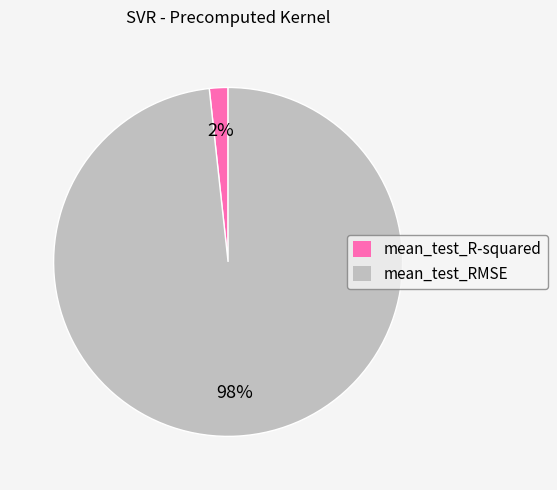

Do mean_test_RMSE and mean_test_R-squared together represent more than half of the pie?

Yes